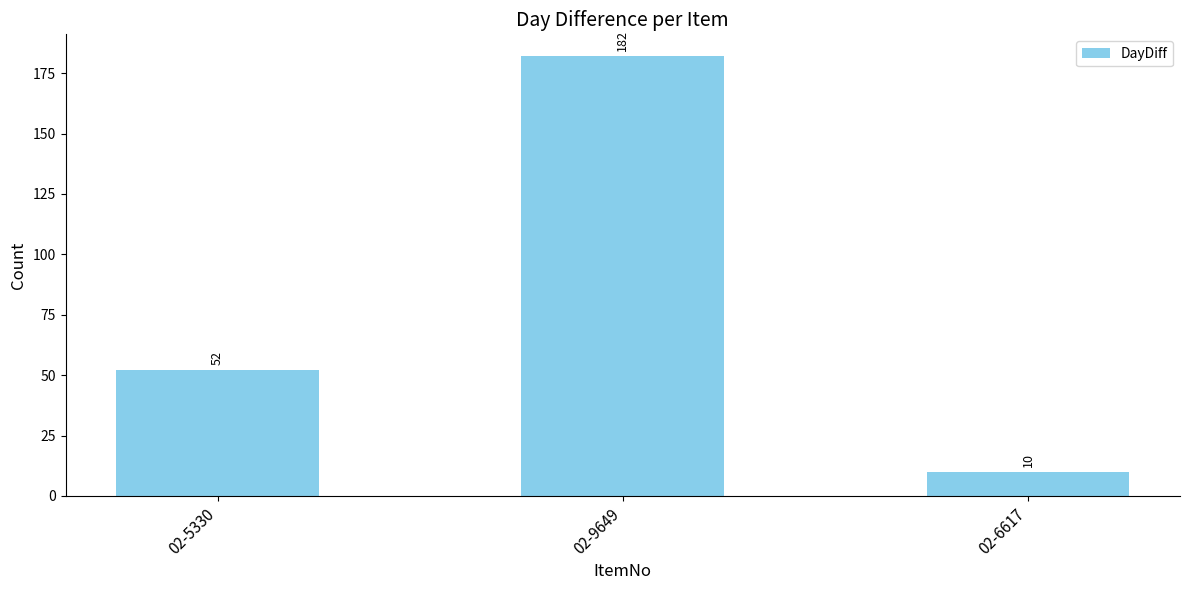

Does the chart contain any negative values?

No